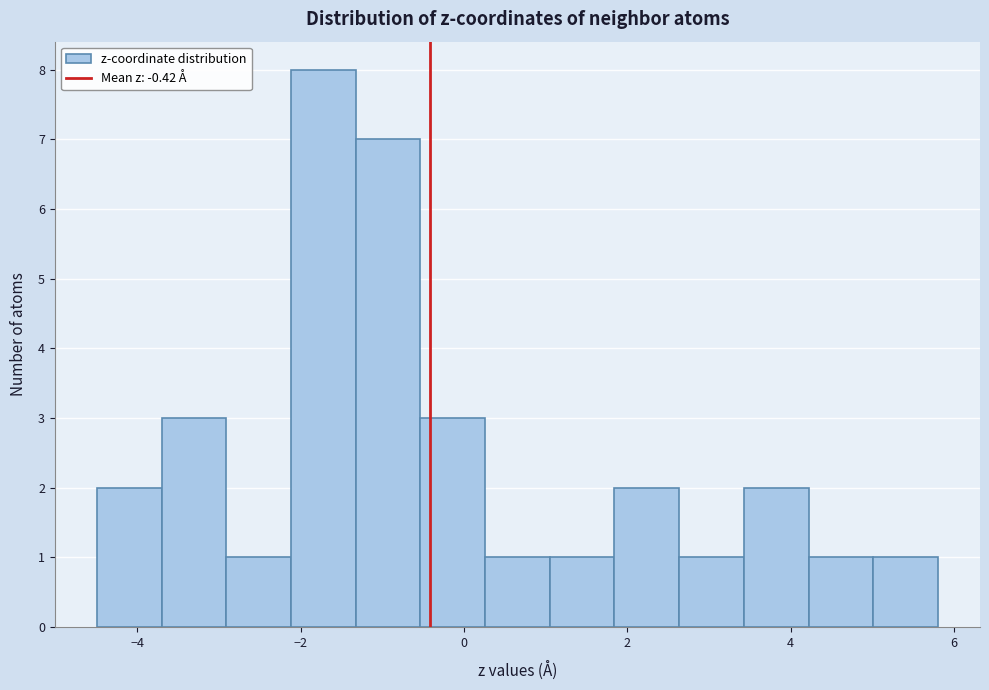

Around what value on the x-axis is the tallest bar? Give the approximate position of its centre, as read against the axis.

-1.8